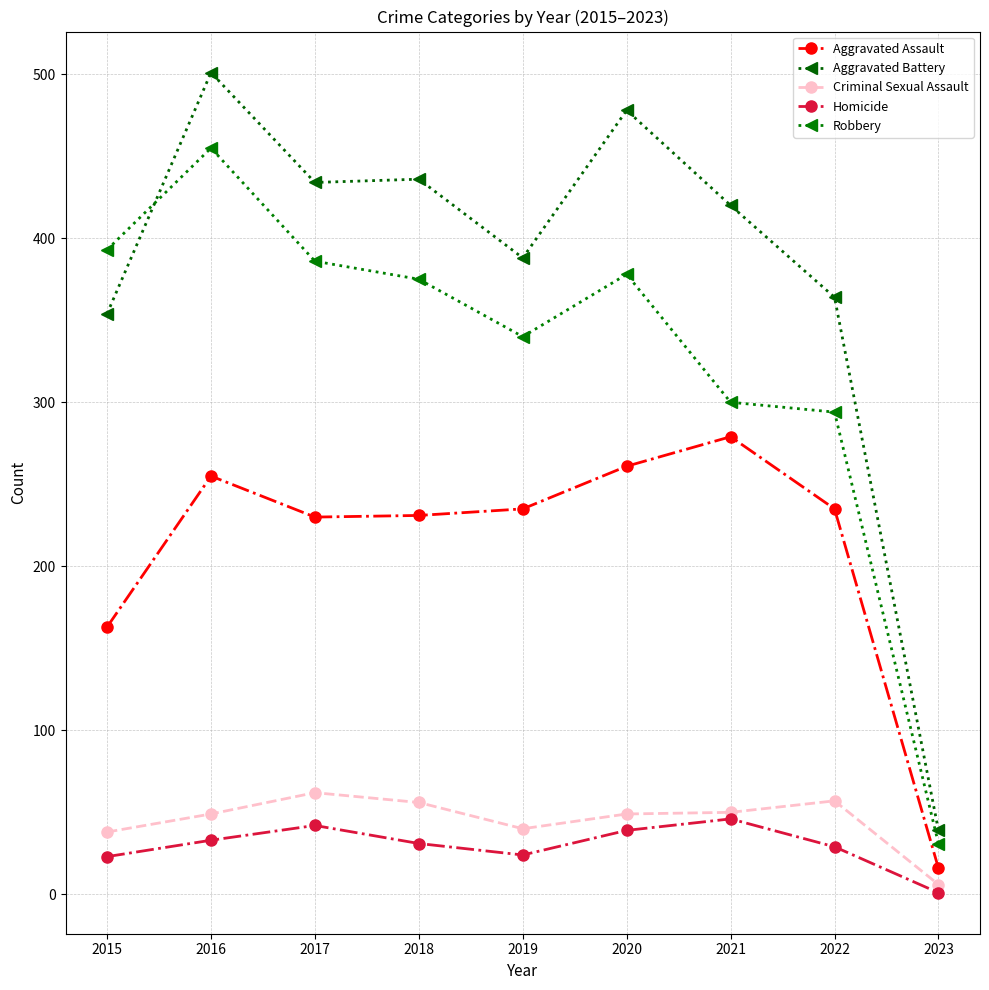

What is the total value across all series at 2019?

1027